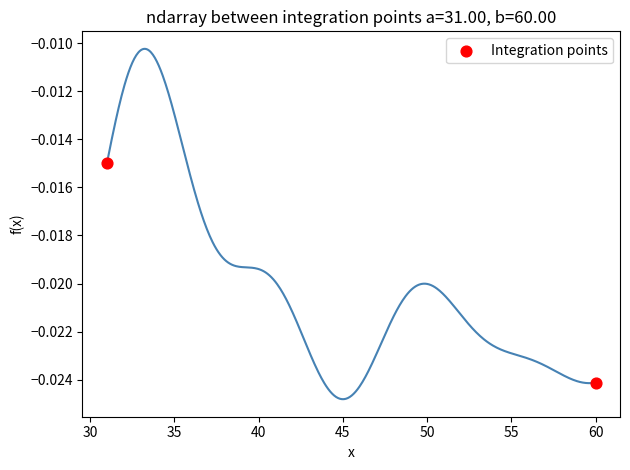

What is the range of X values (max minus min)?

29.0